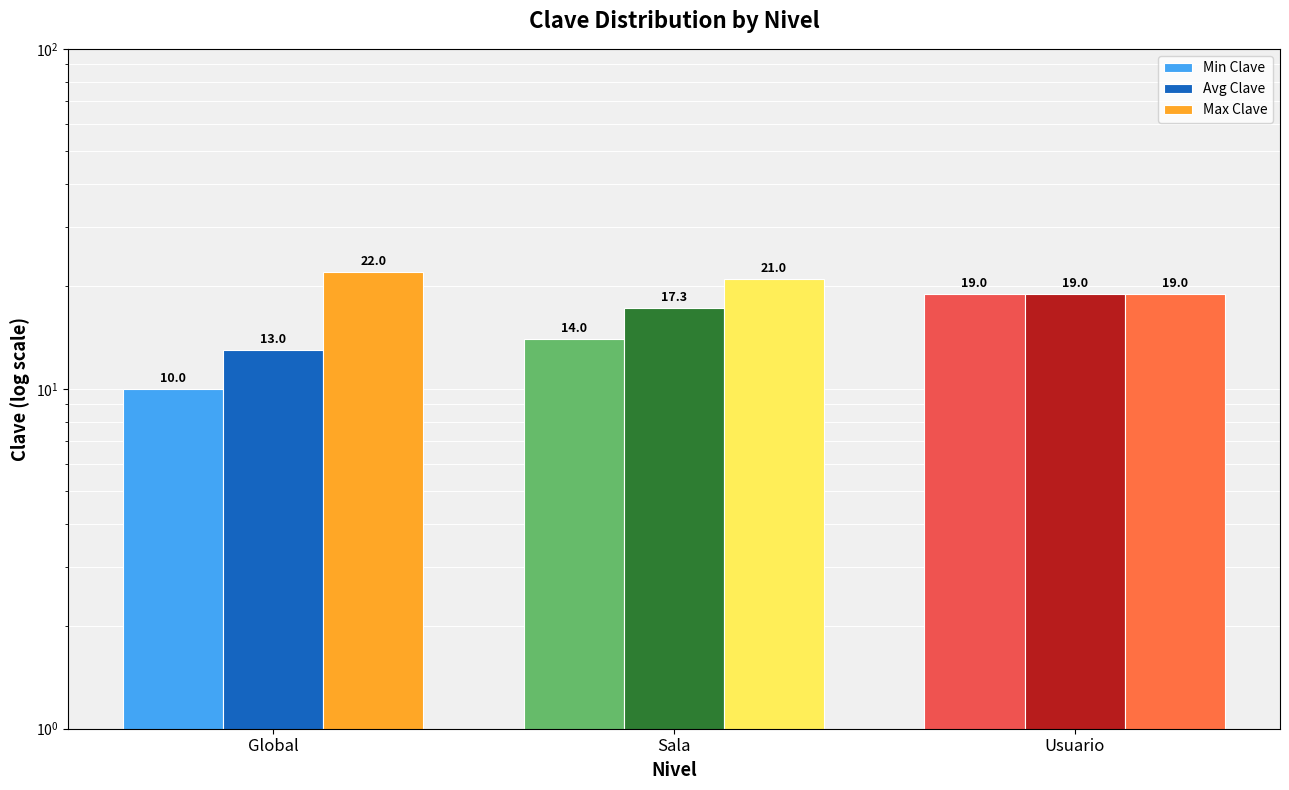

At which category does the chart reach its peak across all series?

Global